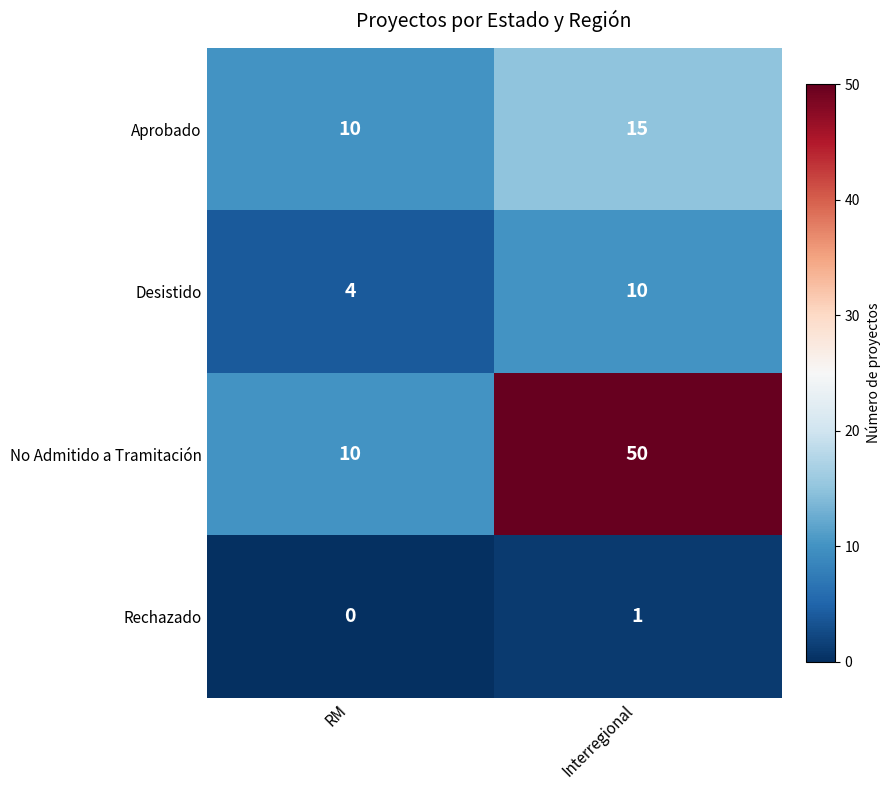

Which series changed the most between RM and Interregional?

No Admitido a Tramitación